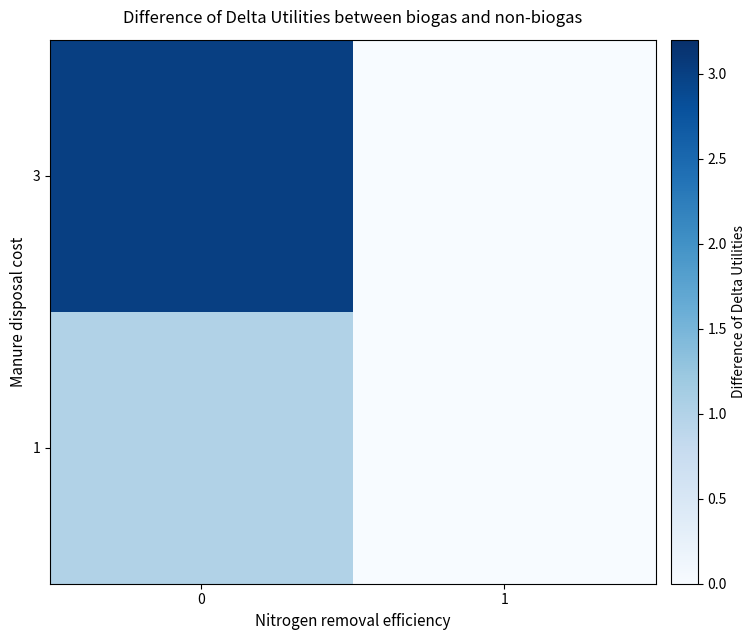

Reading left to right, list all the values displayed in this chart.

1: 0=1	1=0
3: 0=3	1=0